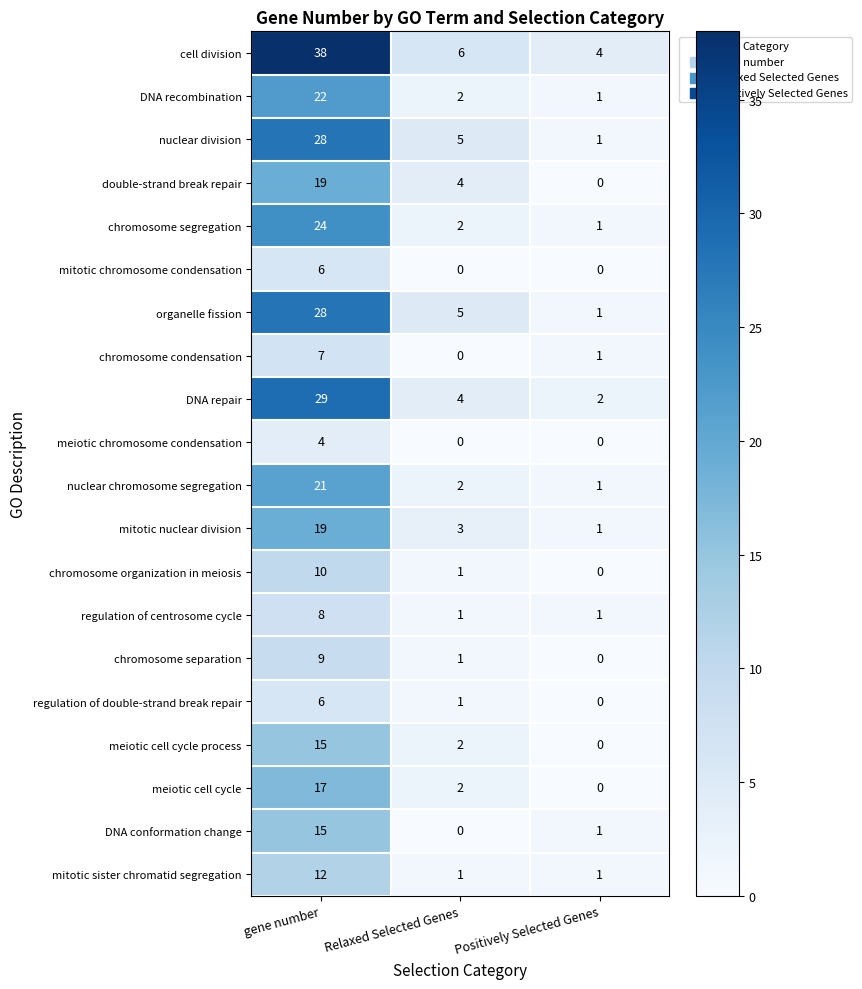

What is the total value across all series at gene number?

337